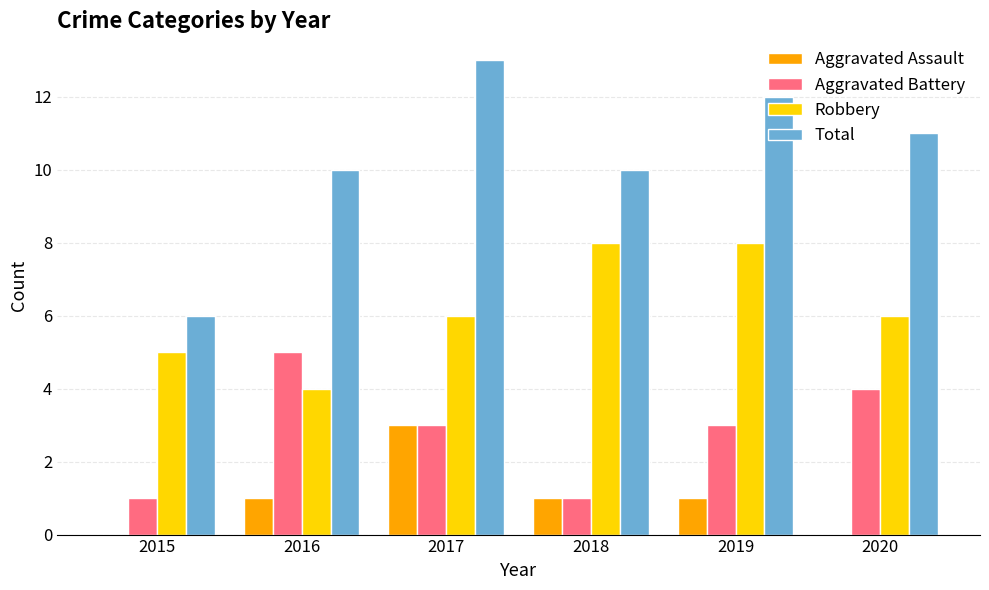

Which series has the largest total across all categories?

Total